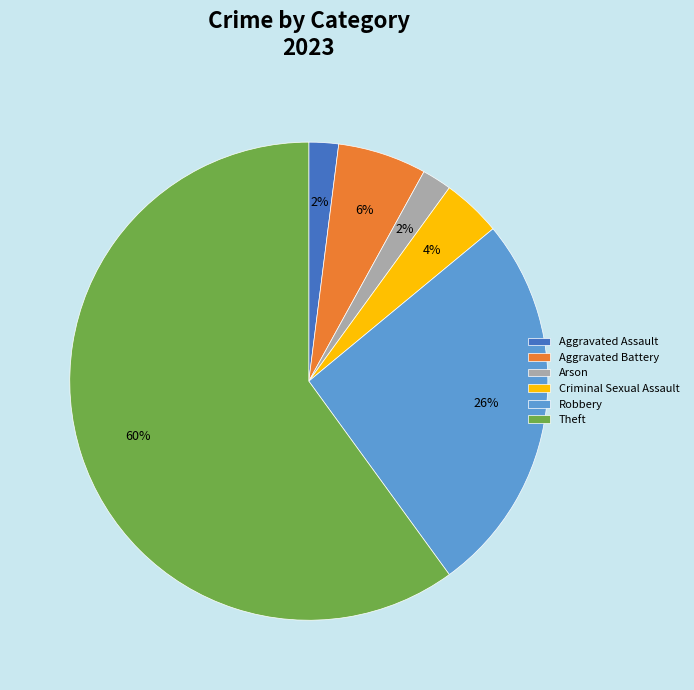

Which slice is the largest?

Theft